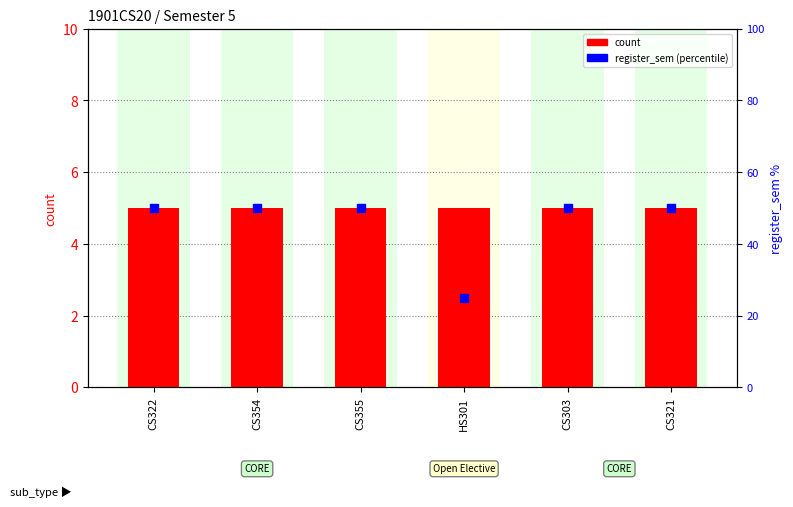

Which series contains the lowest Y value?

count